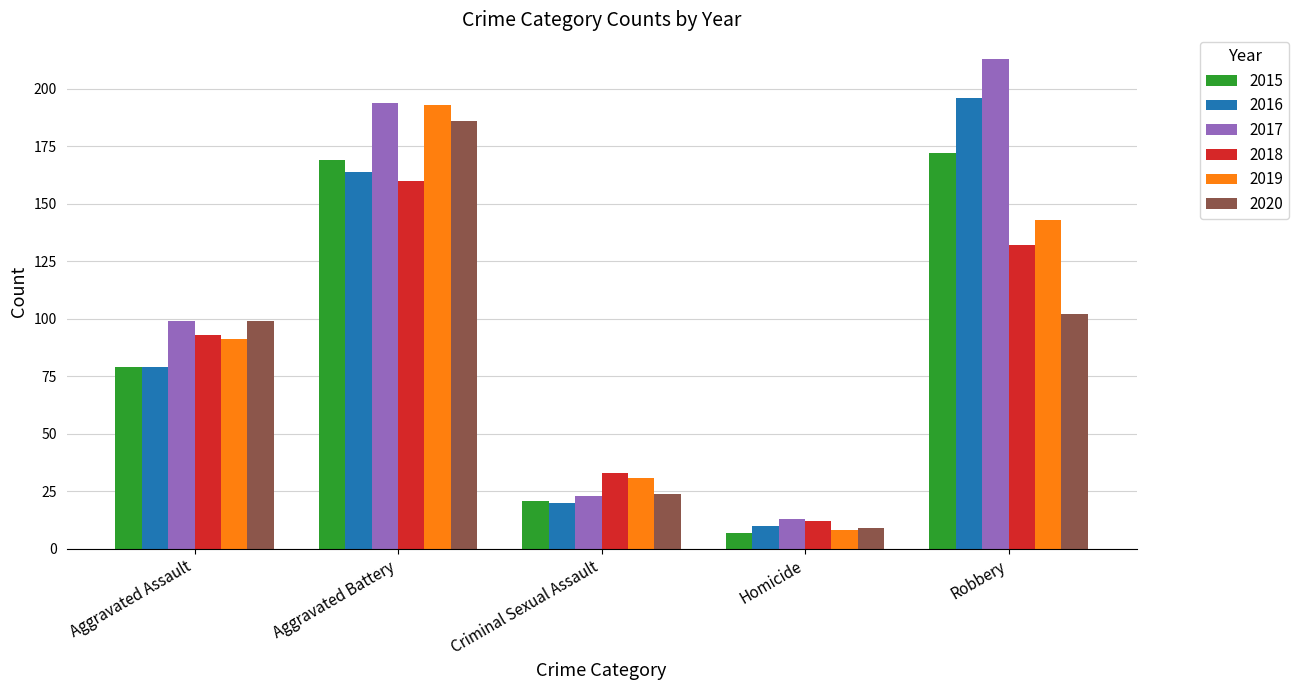

What is the sum of the 2016 values at Homicide and Robbery?

206